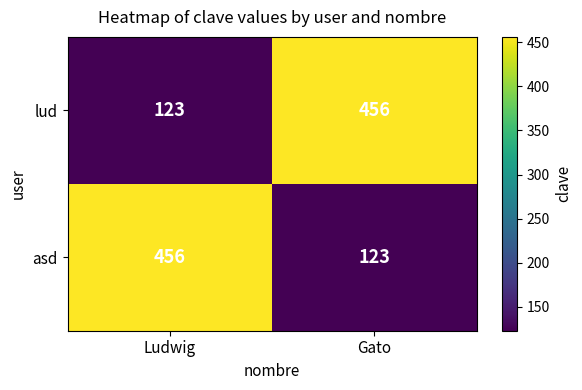

What is the minimum value shown in the chart?

123